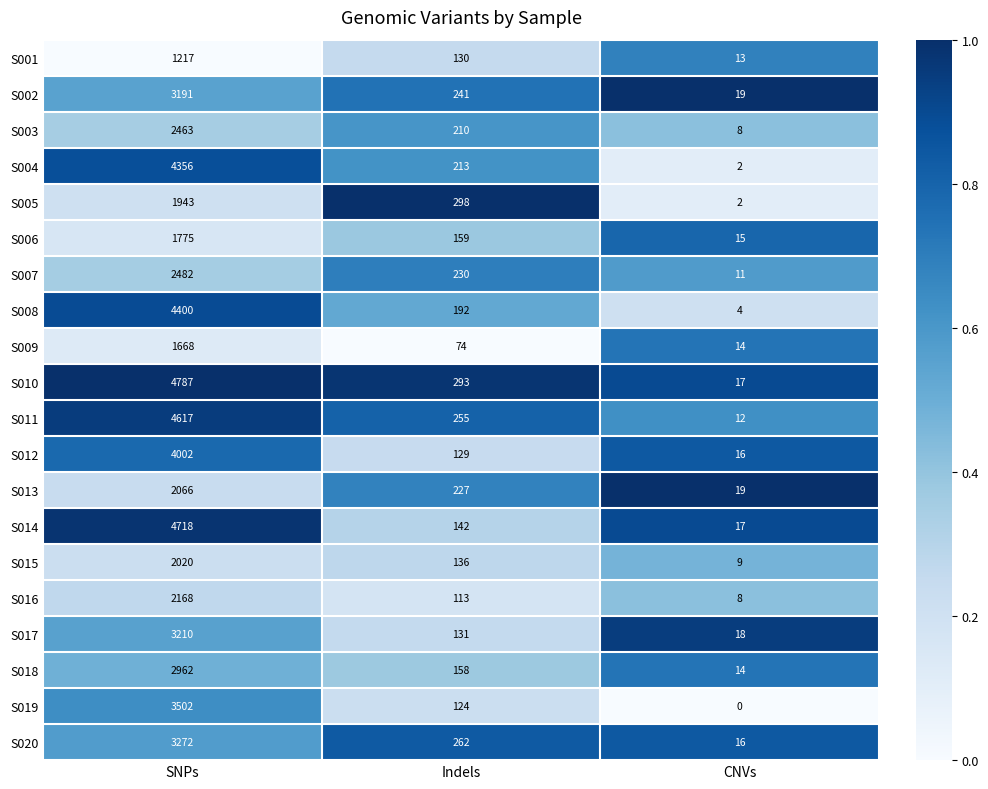

Which series has the widest spread of values?

S010